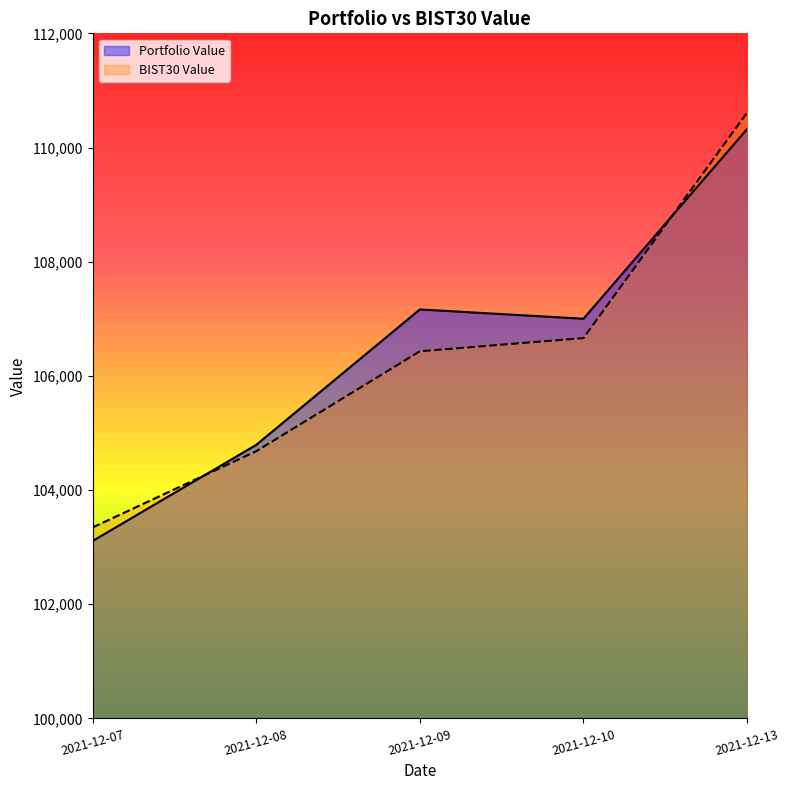

Which series changed the most between 2021-12-09 and 2021-12-13?

BIST30 Value